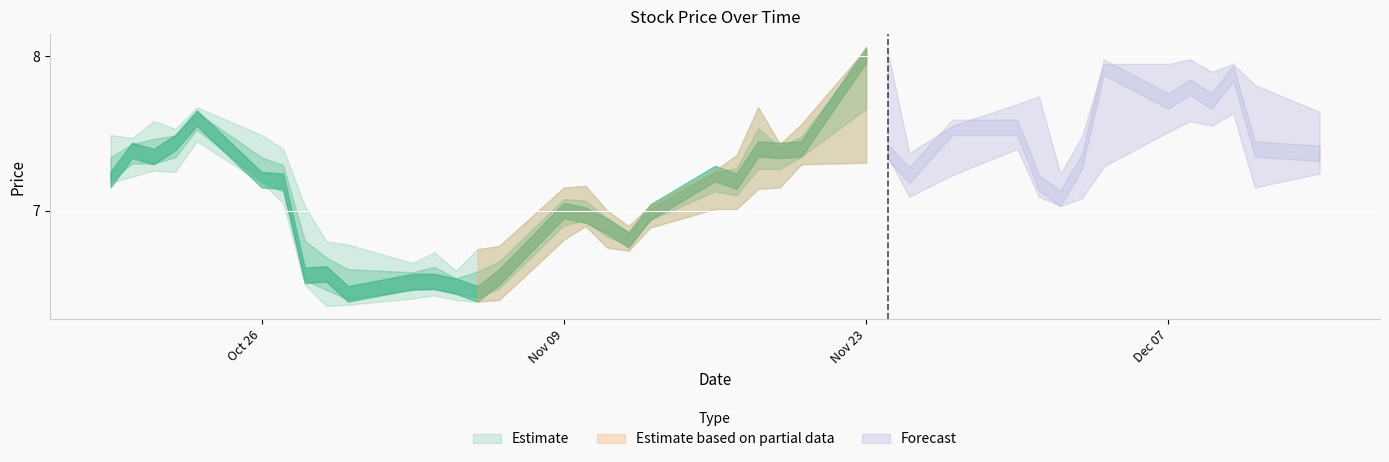

Reading left to right, extract all data points from this chart.

High: 2020-10-19=7.5	2020-10-20=7.5	2020-10-21=7.6	2020-10-22=7.5	2020-10-23=7.7	2020-10-26=7.5	2020-10-27=7.4	2020-10-28=7.0	2020-10-29=6.8	2020-10-30=6.8	2020-11-02=6.7	2020-11-03=6.7	2020-11-04=6.6	2020-11-05=6.8	2020-11-06=6.8	2020-11-09=7.2	2020-11-10=7.2	2020-11-11=7.0	2020-11-12=6.9	2020-11-13=7.0	2020-11-16=7.3	2020-11-17=7.4	2020-11-18=7.7	2020-11-19=7.4	2020-11-20=7.6	2020-11-23=8.1	2020-11-24=8.0	2020-11-25=7.4	2020-11-27=7.5	2020-11-30=7.7	2020-12-01=7.7	2020-12-02=7.2	2020-12-03=7.5	2020-12-04=8.0	2020-12-07=8.0	2020-12-08=8.0	2020-12-09=7.9	2020-12-10=8.0	2020-12-11=7.8	2020-12-14=7.6
Low: 2020-10-19=7.2	2020-10-20=7.2	2020-10-21=7.3	2020-10-22=7.2	2020-10-23=7.5	2020-10-26=7.2	2020-10-27=7.0	2020-10-28=6.5	2020-10-29=6.4	2020-10-30=6.4	2020-11-02=6.4	2020-11-03=6.5	2020-11-04=6.4	2020-11-05=6.4	2020-11-06=6.4	2020-11-09=6.8	2020-11-10=6.9	2020-11-11=6.8	2020-11-12=6.7	2020-11-13=6.9	2020-11-16=7.0	2020-11-17=7.0	2020-11-18=7.1	2020-11-19=7.2	2020-11-20=7.3	2020-11-23=7.3	2020-11-24=7.3	2020-11-25=7.1	2020-11-27=7.2	2020-11-30=7.4	2020-12-01=7.1	2020-12-02=7.0	2020-12-03=7.1	2020-12-04=7.3	2020-12-07=7.5	2020-12-08=7.6	2020-12-09=7.5	2020-12-10=7.6	2020-12-11=7.2	2020-12-14=7.2
Close: 2020-10-19=7.2	2020-10-20=7.4	2020-10-21=7.3	2020-10-22=7.4	2020-10-23=7.6	2020-10-26=7.2	2020-10-27=7.2	2020-10-28=6.6	2020-10-29=6.6	2020-10-30=6.5	2020-11-02=6.5	2020-11-03=6.5	2020-11-04=6.5	2020-11-05=6.5	2020-11-06=6.6	2020-11-09=7.0	2020-11-10=7.0	2020-11-11=6.9	2020-11-12=6.8	2020-11-13=7.0	2020-11-16=7.2	2020-11-17=7.2	2020-11-18=7.4	2020-11-19=7.4	2020-11-20=7.4	2020-11-23=8.0	2020-11-24=7.4	2020-11-25=7.2	2020-11-27=7.5	2020-11-30=7.5	2020-12-01=7.2	2020-12-02=7.1	2020-12-03=7.3	2020-12-04=7.9	2020-12-07=7.7	2020-12-08=7.8	2020-12-09=7.7	2020-12-10=7.9	2020-12-11=7.4	2020-12-14=7.4
Open: 2020-10-19=7.3	2020-10-20=7.3	2020-10-21=7.4	2020-10-22=7.3	2020-10-23=7.5	2020-10-26=7.3	2020-10-27=7.3	2020-10-28=7.0	2020-10-29=6.6	2020-10-30=6.6	2020-11-02=6.5	2020-11-03=6.5	2020-11-04=6.5	2020-11-05=6.4	2020-11-06=6.5	2020-11-09=6.9	2020-11-10=7.0	2020-11-11=7.0	2020-11-12=6.9	2020-11-13=6.9	2020-11-16=7.1	2020-11-17=7.1	2020-11-18=7.2	2020-11-19=7.4	2020-11-20=7.3	2020-11-23=7.3	2020-11-24=8.0	2020-11-25=7.4	2020-11-27=7.2	2020-11-30=7.5	2020-12-01=7.7	2020-12-02=7.1	2020-12-03=7.1	2020-12-04=7.3	2020-12-07=8.0	2020-12-08=7.7	2020-12-09=7.8	2020-12-10=7.7	2020-12-11=7.8	2020-12-14=7.5